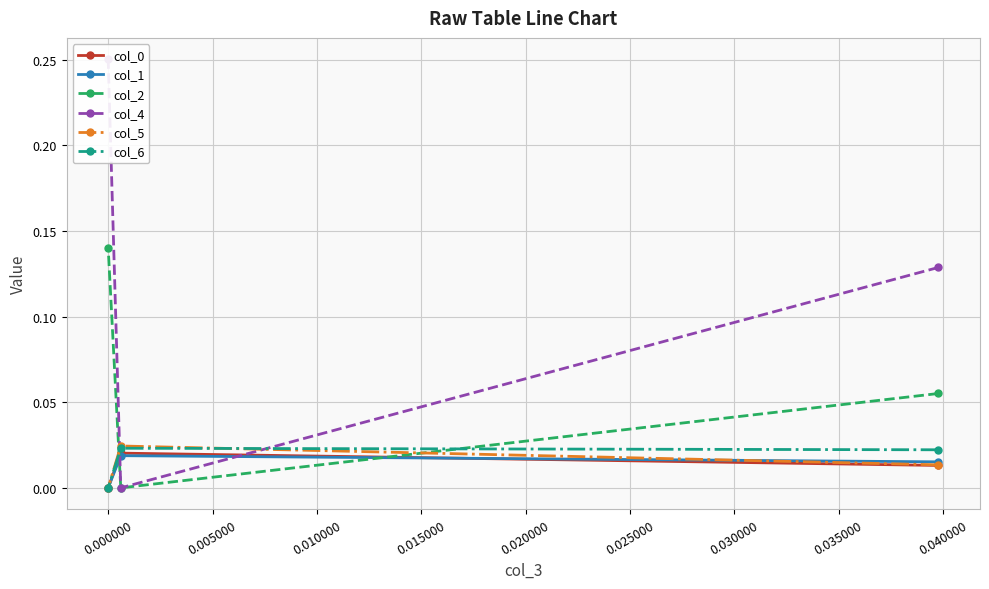

How many positive values does the col_6 series have?

2